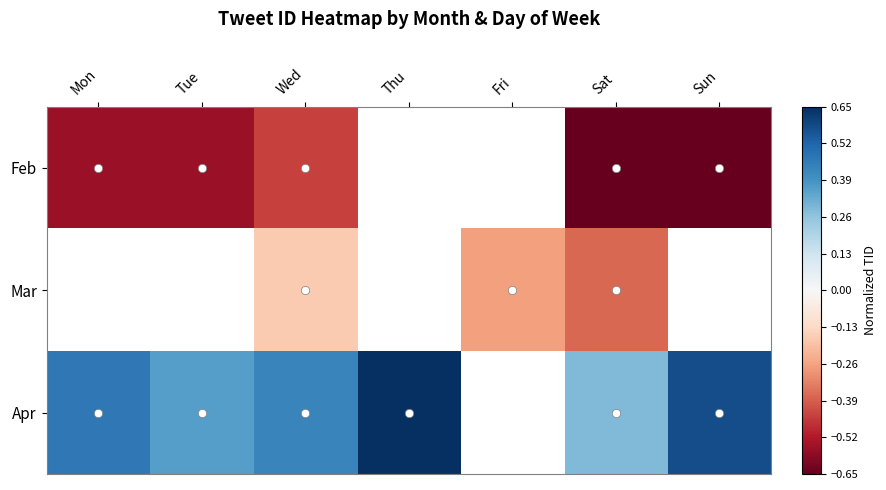

Is it true that Mar equals -0.1 at Sat?

False